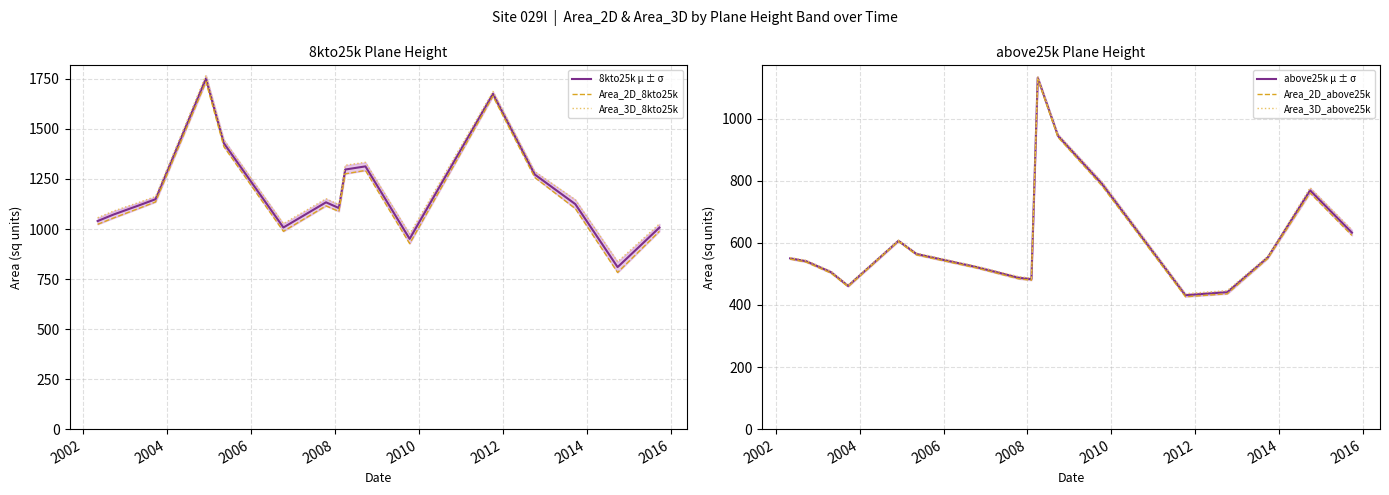

True or false: Area_3D_8kto25k and Area_2D_8kto25k intersect in this chart.

False